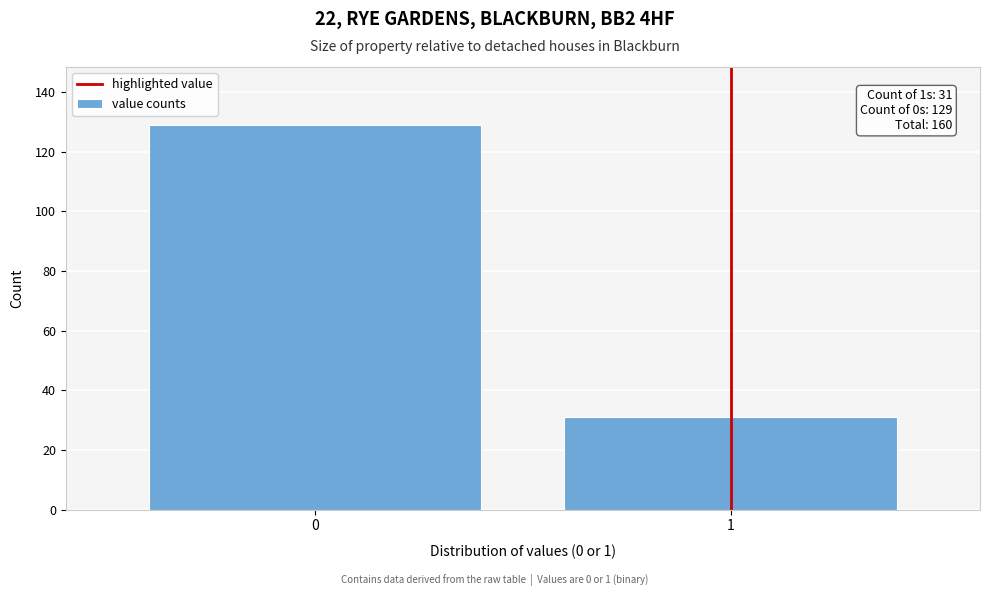

Reading right to left, transcribe all the data shown in this chart.

31	129